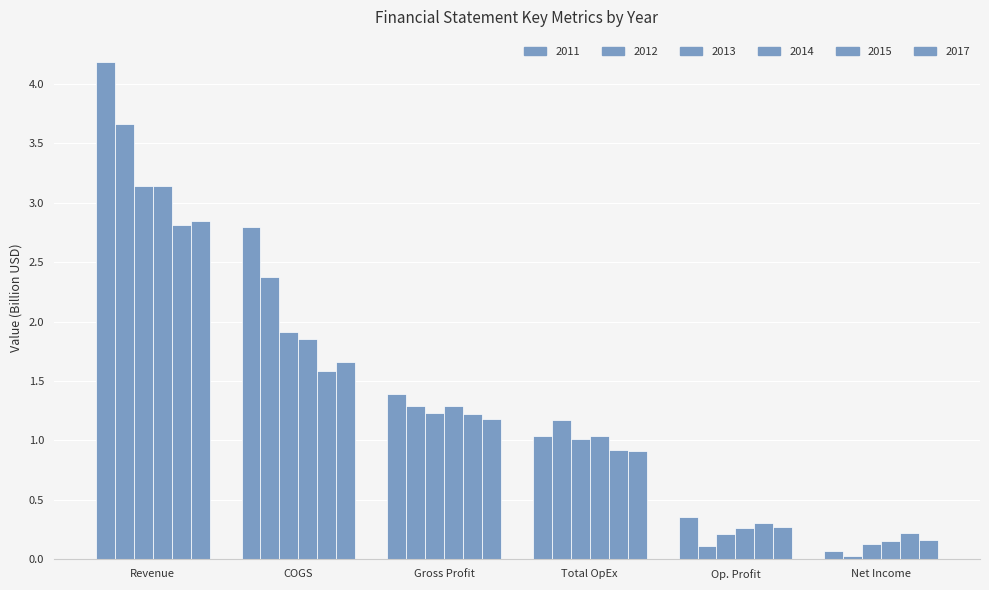

What is the label of the 5th bar from the left?

Op. Profit